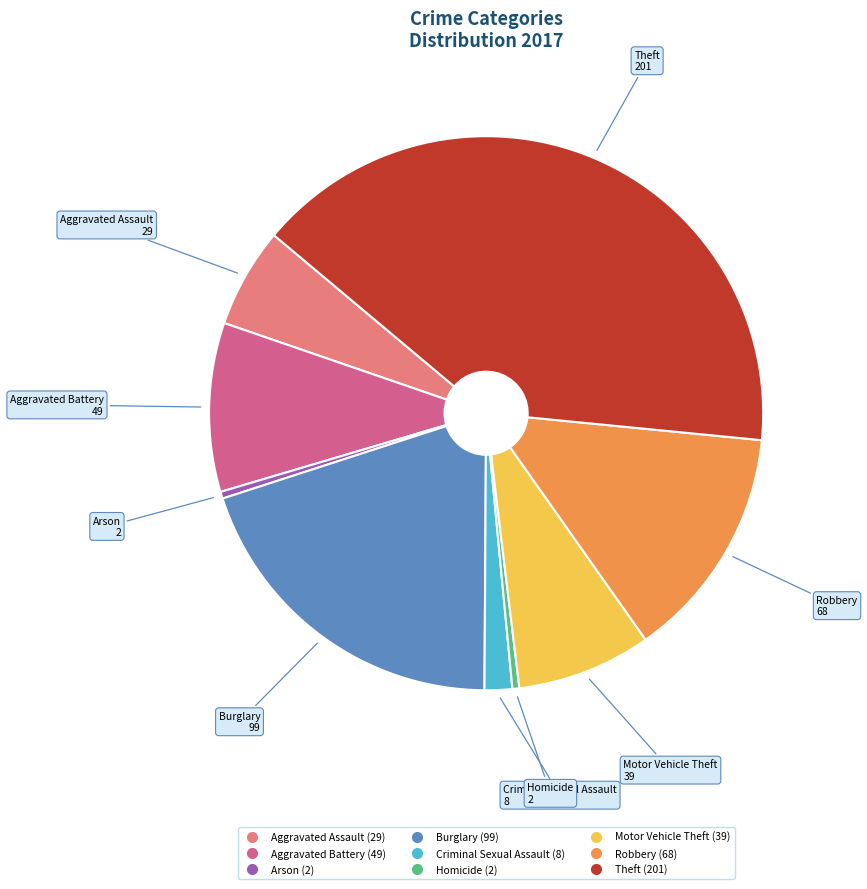

Does any single category account for the majority?

No